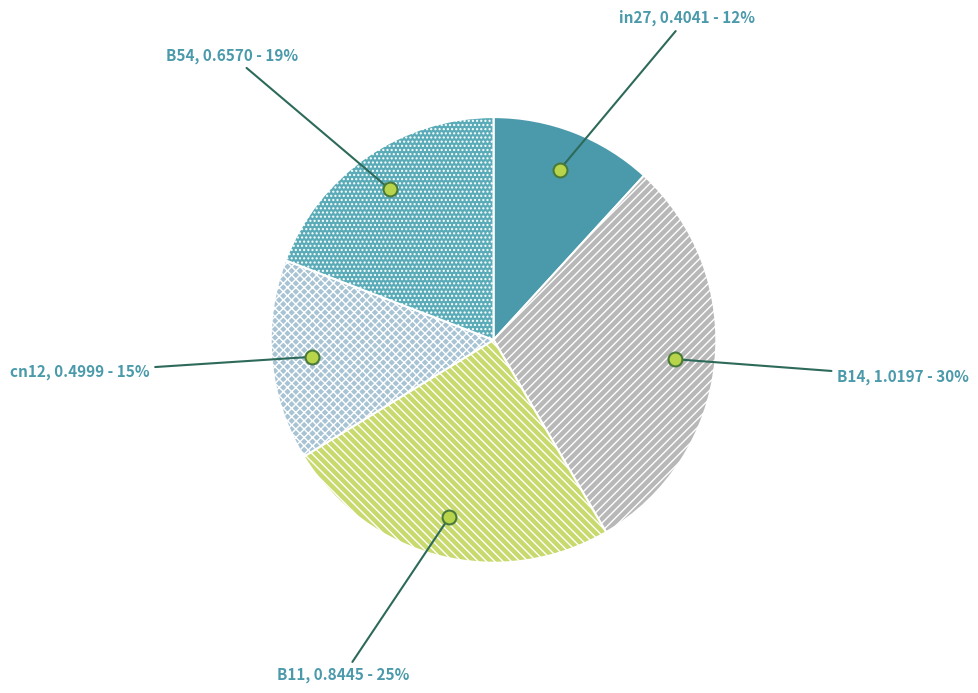

Count the number of slices in the pie.

5